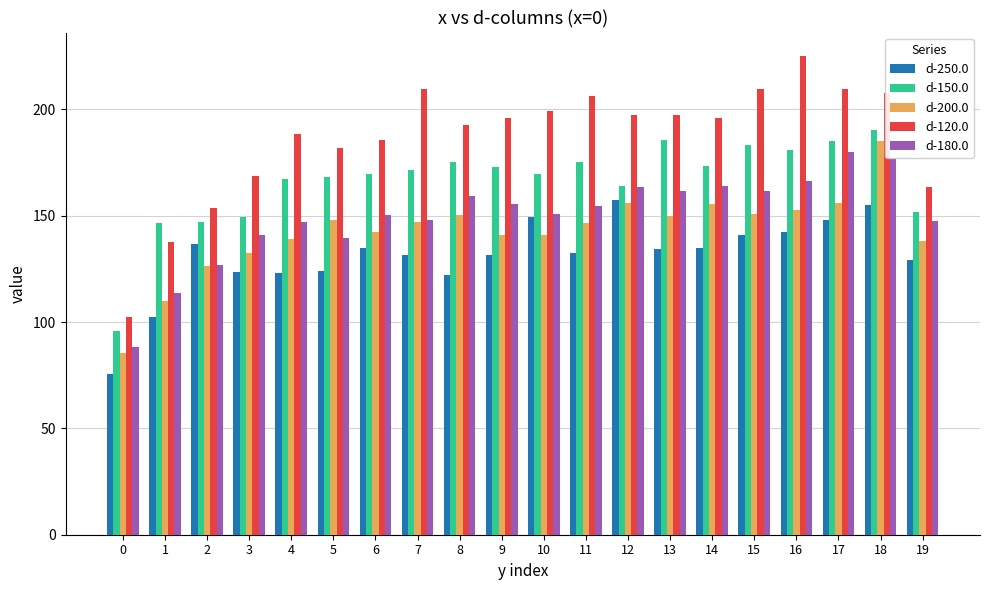

What is the minimum value for d-150.0?

95.6